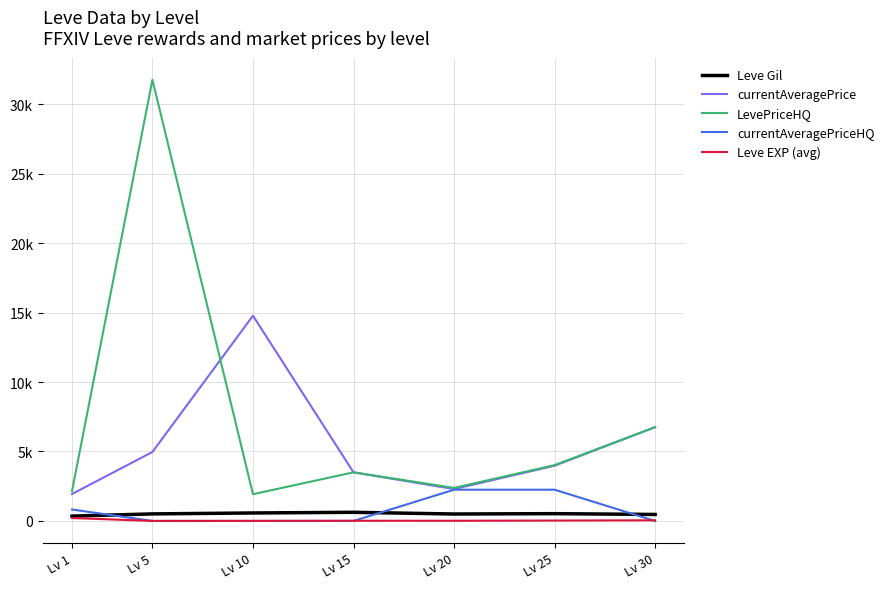

What is the approximate value of currentAveragePriceHQ at Lv 25?

2250.0